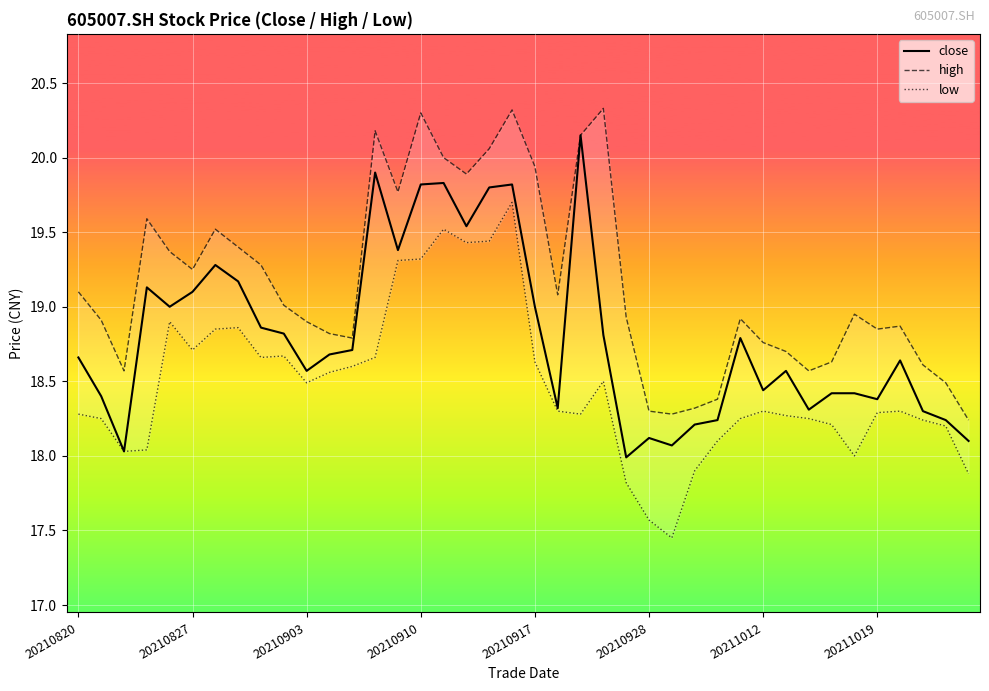

True or false: high and low cross at least once.

False